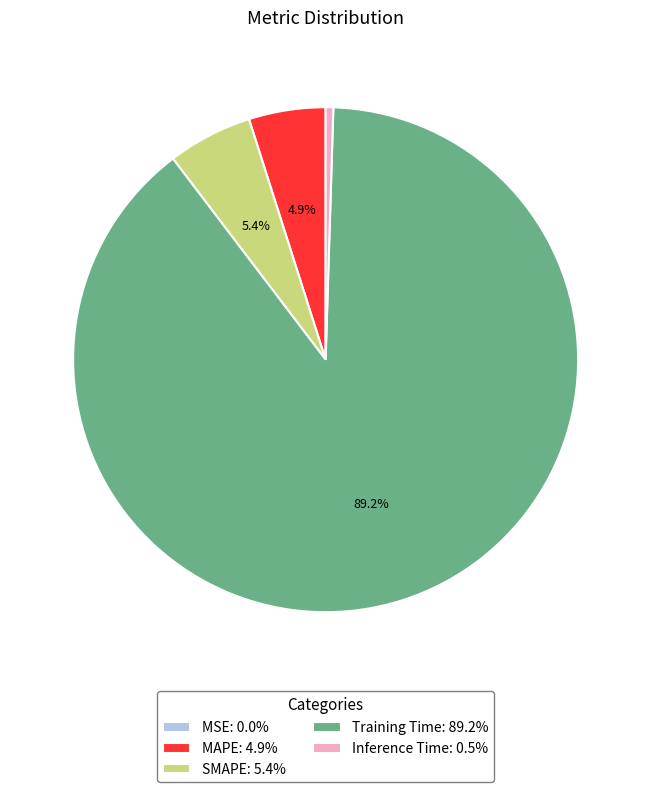

To the nearest percent, what is the difference between the largest and smallest slice percentages?

89%